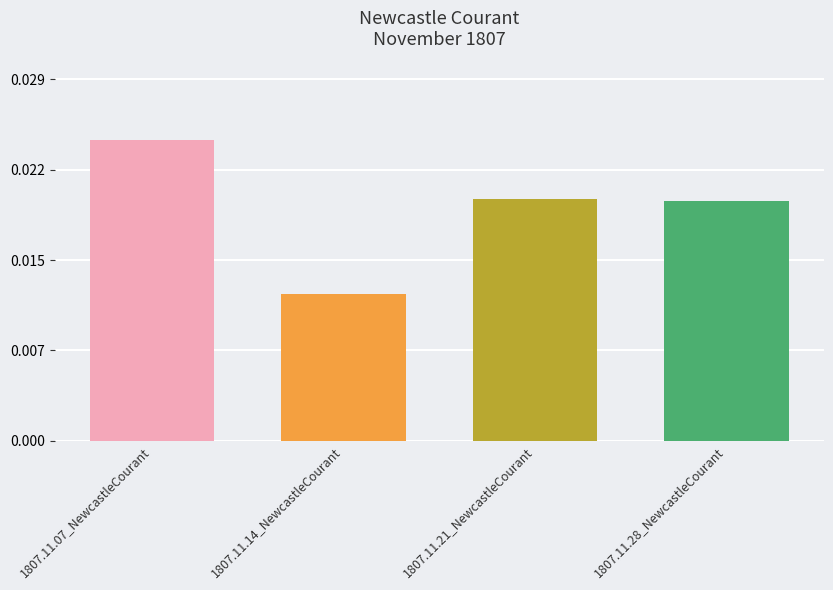

Are the bars horizontal?

No